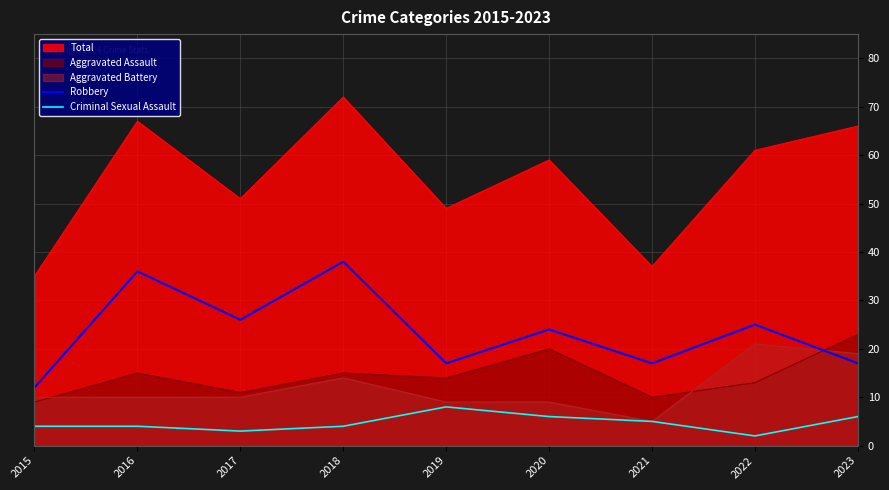

How many values in the Robbery series exceed 24?

4